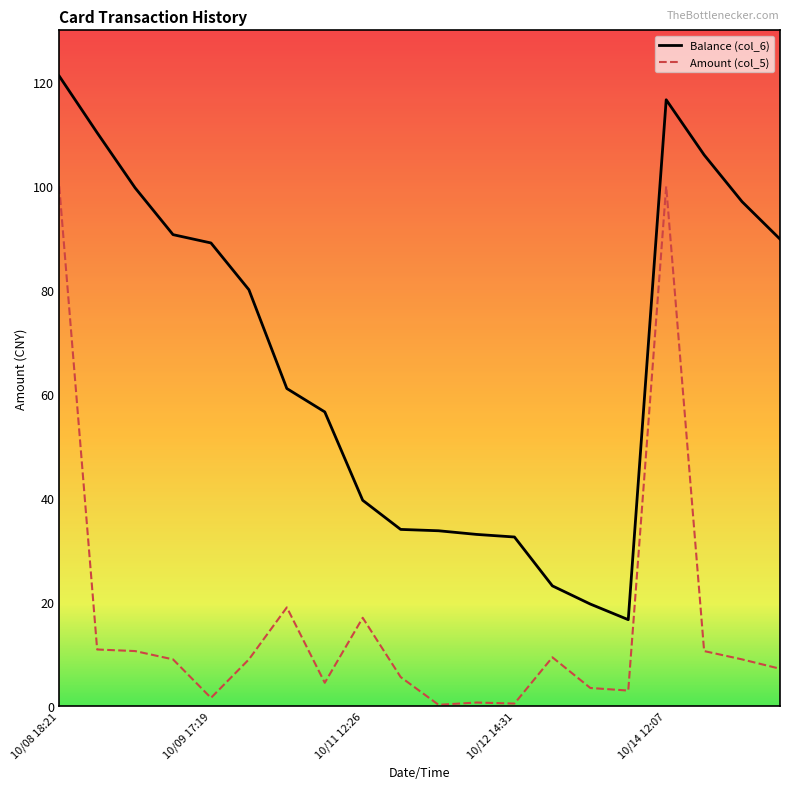

What is the maximum value shown in the chart?

121.2